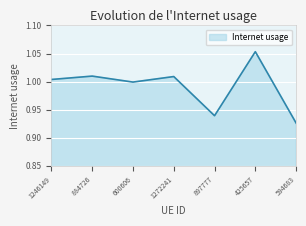

Which category has the highest value across all series?

425657